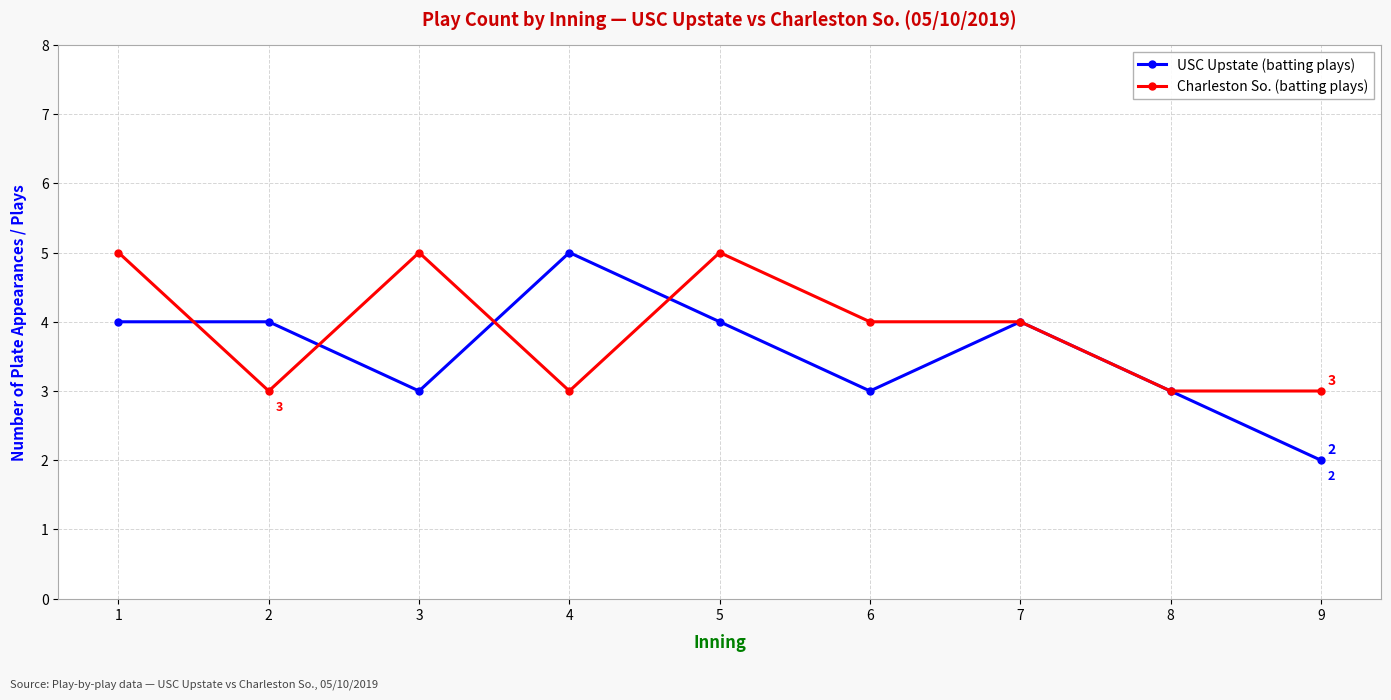

How many lines are shown in the chart?

2